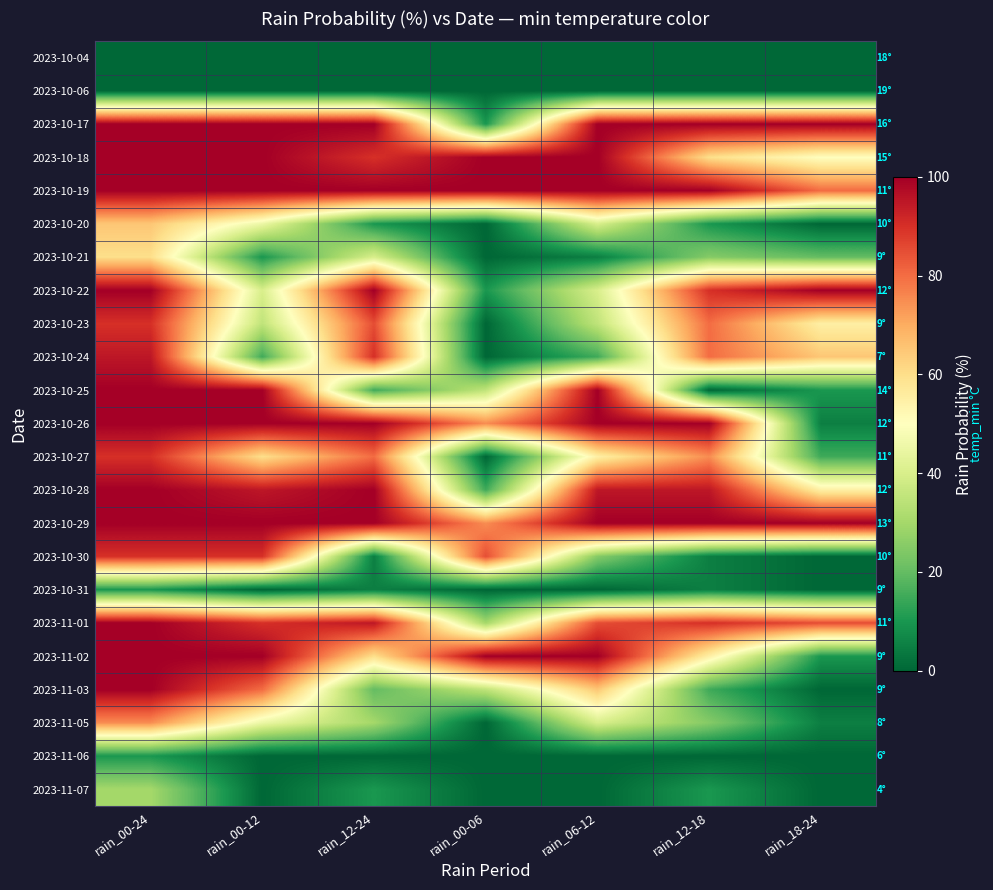

Reading left to right, what are all the values shown in this chart?

2023-10-04: rain_00-24=0	rain_00-12=0	rain_12-24=0	rain_00-06=0	rain_06-12=0	rain_12-18=0	rain_18-24=0
2023-10-06: rain_00-24=0	rain_00-12=0	rain_12-24=0	rain_00-06=0	rain_06-12=0	rain_12-18=0	rain_18-24=0
2023-10-17: rain_00-24=100	rain_00-12=100	rain_12-24=100	rain_00-06=10	rain_06-12=100	rain_12-18=100	rain_18-24=100
2023-10-18: rain_00-24=100	rain_00-12=100	rain_12-24=90	rain_00-06=100	rain_06-12=100	rain_12-18=60	rain_18-24=50
2023-10-19: rain_00-24=100	rain_00-12=100	rain_12-24=100	rain_00-06=100	rain_06-12=100	rain_12-18=100	rain_18-24=80
2023-10-20: rain_00-24=65	rain_00-12=45	rain_12-24=10	rain_00-06=0	rain_06-12=40	rain_12-18=10	rain_18-24=0
2023-10-21: rain_00-24=60	rain_00-12=10	rain_12-24=40	rain_00-06=0	rain_06-12=5	rain_12-18=25	rain_18-24=20
2023-10-22: rain_00-24=100	rain_00-12=40	rain_12-24=100	rain_00-06=10	rain_06-12=40	rain_12-18=90	rain_18-24=100
2023-10-23: rain_00-24=90	rain_00-12=35	rain_12-24=85	rain_00-06=0	rain_06-12=35	rain_12-18=80	rain_18-24=55
2023-10-24: rain_00-24=95	rain_00-12=15	rain_12-24=90	rain_00-06=0	rain_06-12=15	rain_12-18=80	rain_18-24=65
2023-10-25: rain_00-24=100	rain_00-12=100	rain_12-24=15	rain_00-06=35	rain_06-12=100	rain_12-18=0	rain_18-24=10
2023-10-26: rain_00-24=100	rain_00-12=100	rain_12-24=100	rain_00-06=75	rain_06-12=100	rain_12-18=100	rain_18-24=5
2023-10-27: rain_00-24=90	rain_00-12=60	rain_12-24=80	rain_00-06=0	rain_06-12=55	rain_12-18=75	rain_18-24=15
2023-10-28: rain_00-24=100	rain_00-12=95	rain_12-24=100	rain_00-06=15	rain_06-12=95	rain_12-18=95	rain_18-24=55
2023-10-29: rain_00-24=100	rain_00-12=100	rain_12-24=100	rain_00-06=75	rain_06-12=100	rain_12-18=100	rain_18-24=100
2023-10-30: rain_00-24=90	rain_00-12=90	rain_12-24=5	rain_00-06=85	rain_06-12=25	rain_12-18=5	rain_18-24=0
2023-10-31: rain_00-24=10	rain_00-12=0	rain_12-24=5	rain_00-06=0	rain_06-12=0	rain_12-18=5	rain_18-24=0
2023-11-01: rain_00-24=100	rain_00-12=90	rain_12-24=95	rain_00-06=30	rain_06-12=85	rain_12-18=90	rain_18-24=85
2023-11-02: rain_00-24=100	rain_00-12=100	rain_12-24=60	rain_00-06=100	rain_06-12=100	rain_12-18=55	rain_18-24=10
2023-11-03: rain_00-24=100	rain_00-12=80	rain_12-24=20	rain_00-06=35	rain_06-12=65	rain_12-18=15	rain_18-24=0
2023-11-05: rain_00-24=75	rain_00-12=45	rain_12-24=30	rain_00-06=0	rain_06-12=40	rain_12-18=25	rain_18-24=5
2023-11-06: rain_00-24=10	rain_00-12=0	rain_12-24=0	rain_00-06=0	rain_06-12=0	rain_12-18=0	rain_18-24=0
2023-11-07: rain_00-24=30	rain_00-12=0	rain_12-24=10	rain_00-06=0	rain_06-12=0	rain_12-18=10	rain_18-24=0